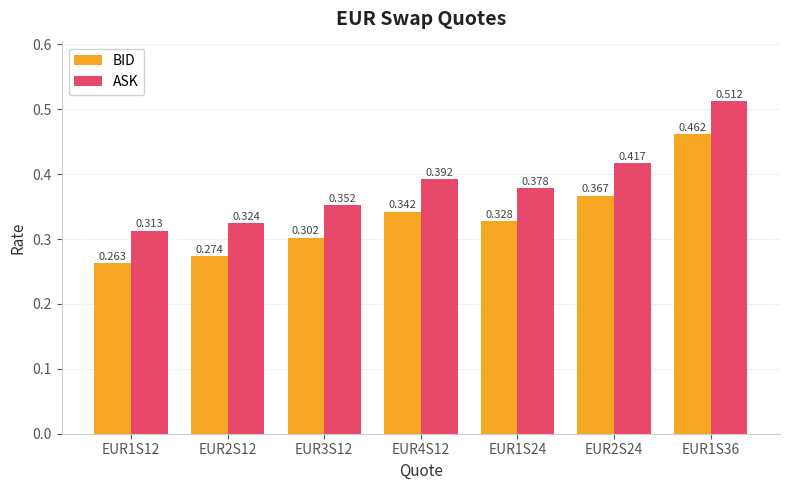

At EUR1S24, list the series in order from largest to smallest.

ASK, BID